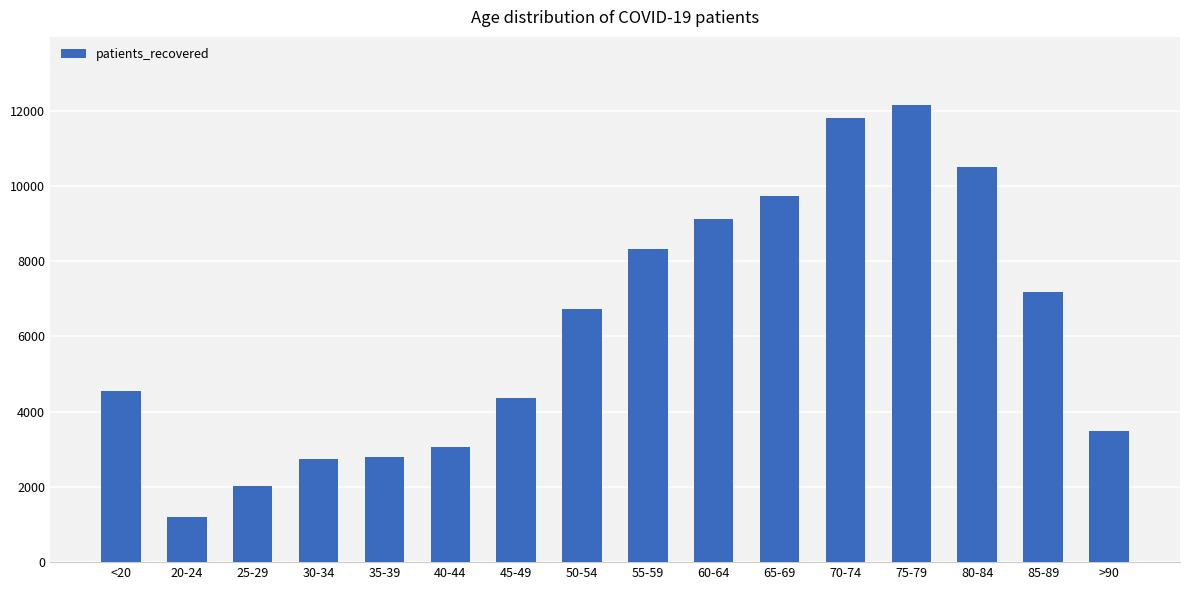

What is the sum of all values?

99731